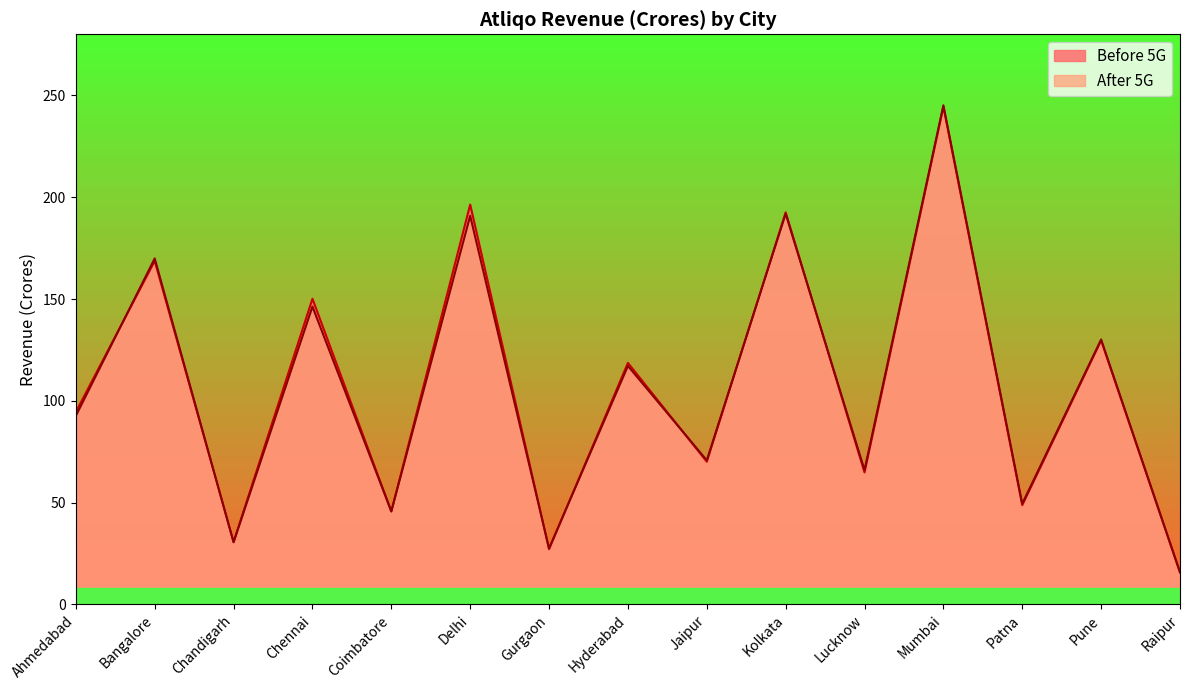

In After 5G, how many points are lower than both neighbors (excluding endpoints)?

6